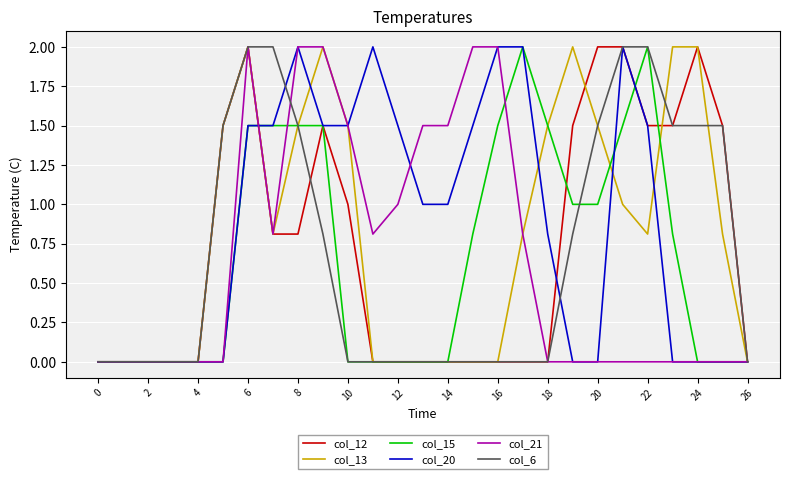

Is this an area chart (filled region under the line)?

No